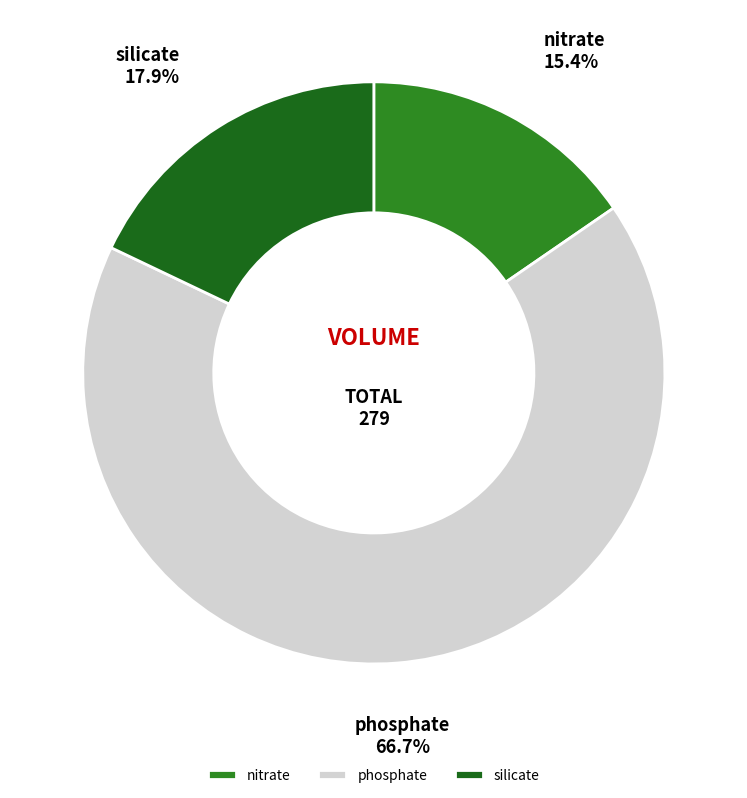

Count the number of slices in the pie.

3